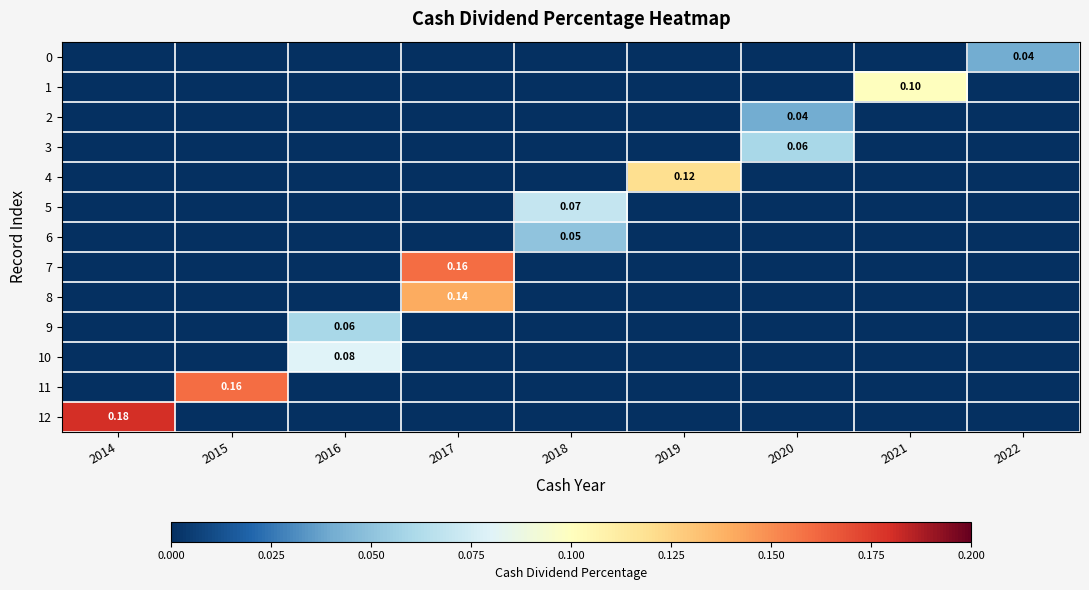

Rank the series by their maximum value, from highest to lowest.

12, 7, 11, 8, 4, 1, 10, 5, 3, 9, 6, 0, 2